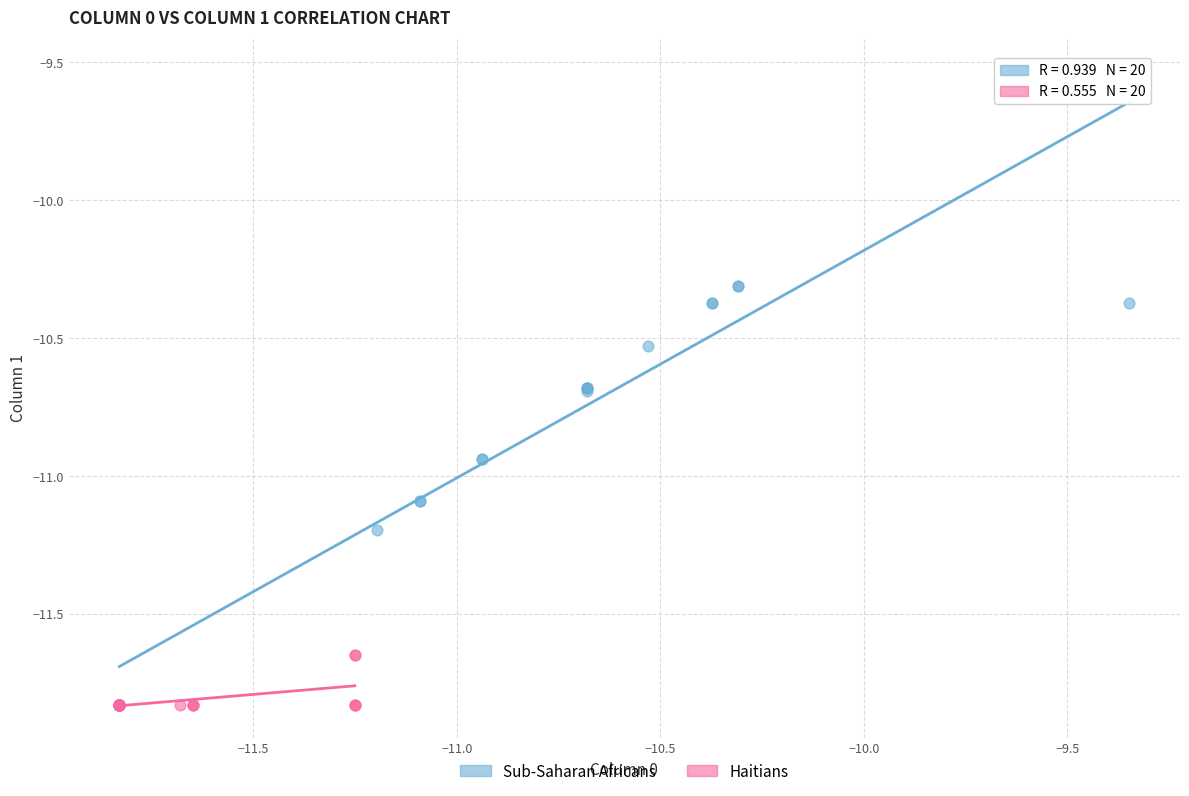

Which series has the widest spread of Y values?

Sub-Saharan Africans